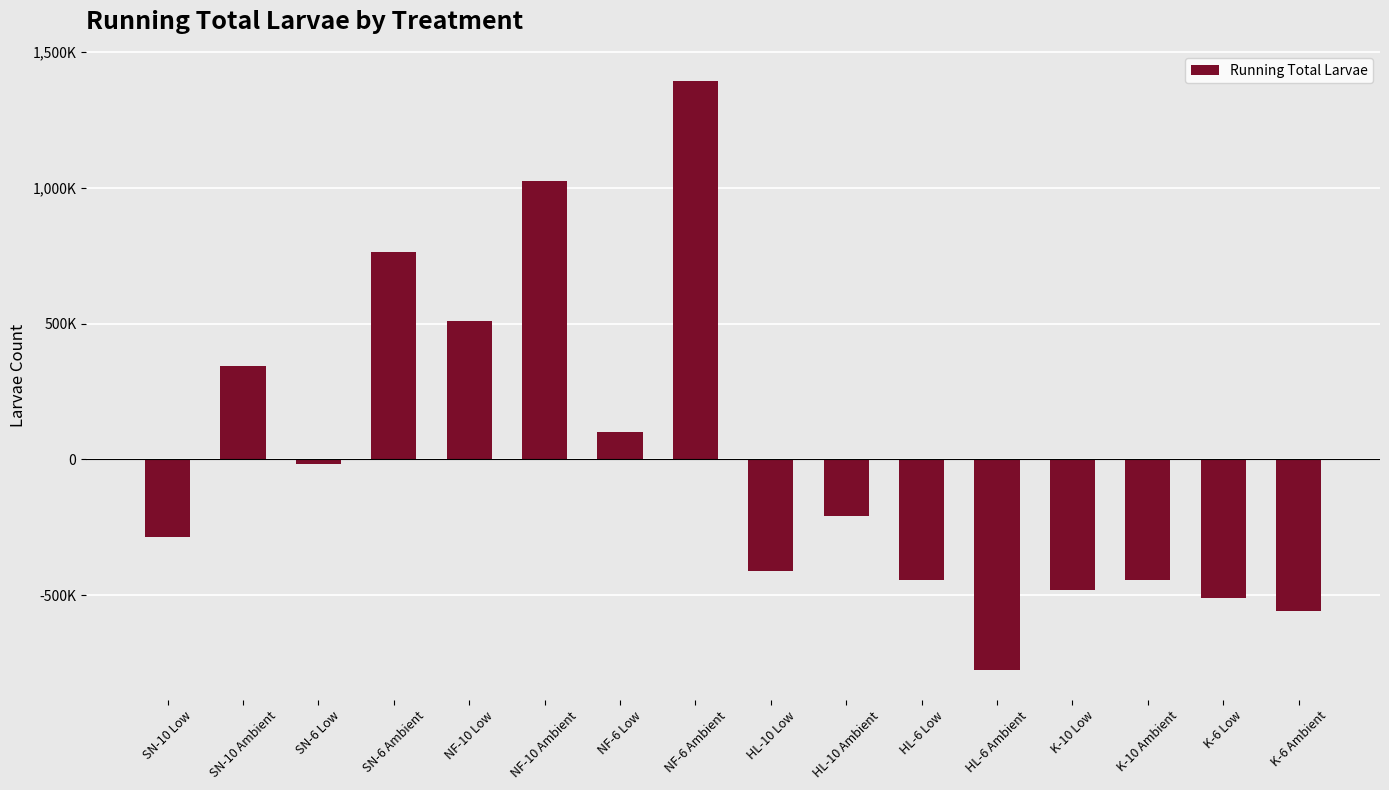

List the labels in order of value, smallest first.

HL-6 Ambient, K-6 Ambient, K-6 Low, K-10 Low, K-10 Ambient, HL-6 Low, HL-10 Low, SN-10 Low, HL-10 Ambient, SN-6 Low, NF-6 Low, SN-10 Ambient, NF-10 Low, SN-6 Ambient, NF-10 Ambient, NF-6 Ambient